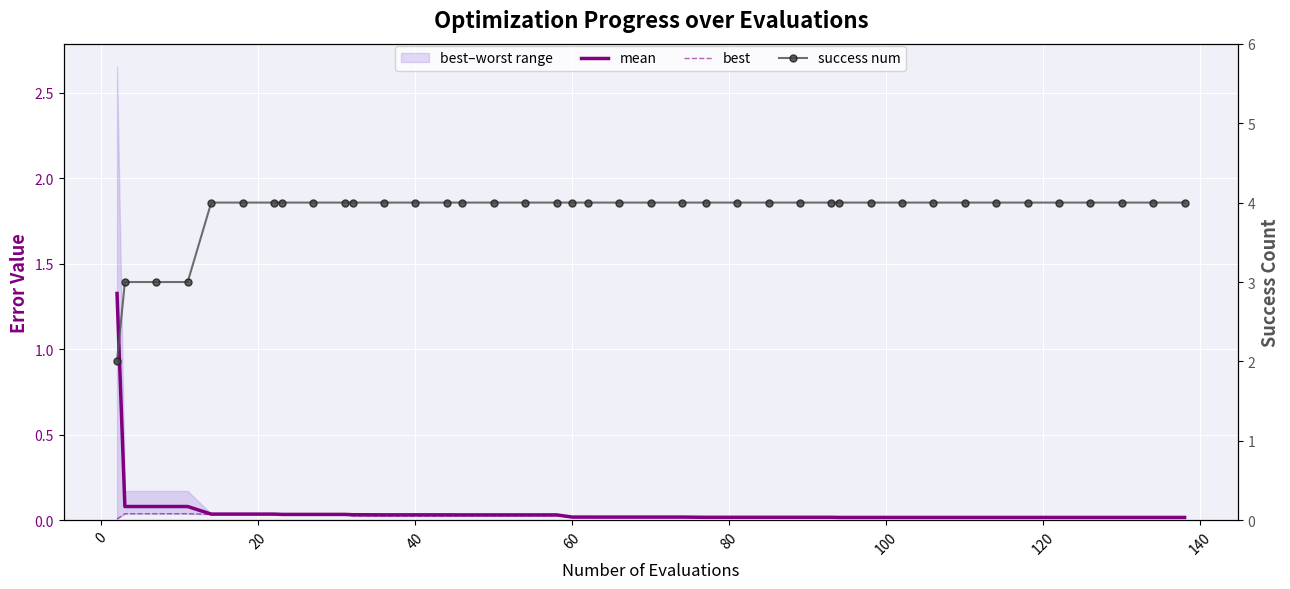

True or false: best and success num intersect in this chart.

False